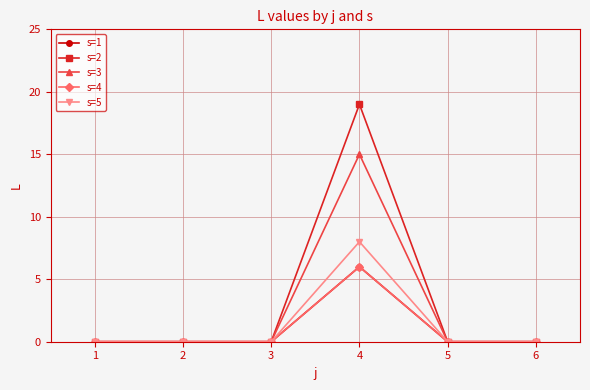

True or false: s=4 and s=5 cross at least once.

False